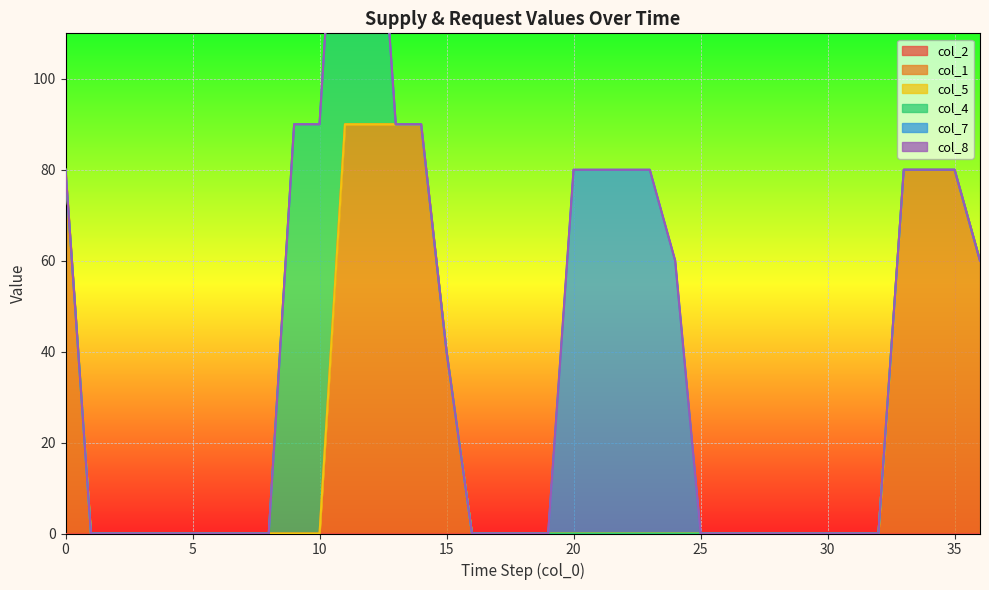

Rank the series by their maximum value, from lowest to highest.

col_2, col_5, col_8, col_7, col_1, col_4